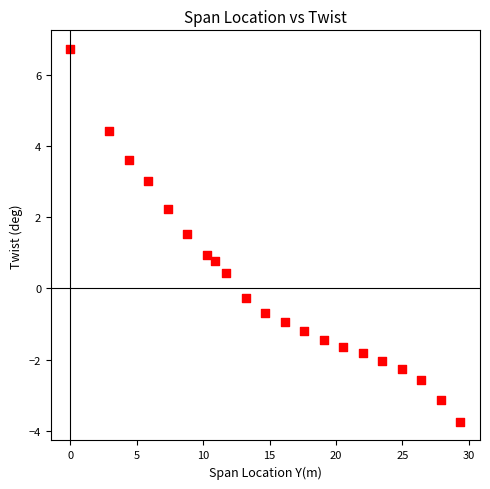

What is the range of Y values (max minus min)?

10.5